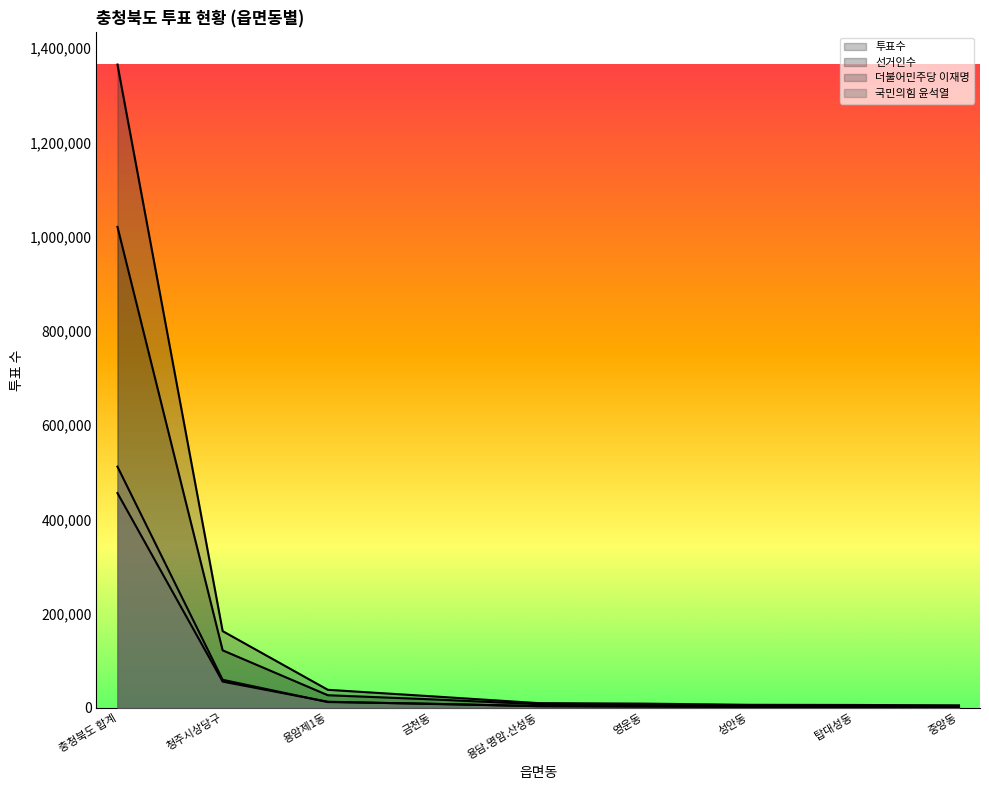

Between which two adjacent categories do 국민의힘 윤석열 and 더불어민주당 이재명 first intersect?

청주시상당구 and 용암제1동